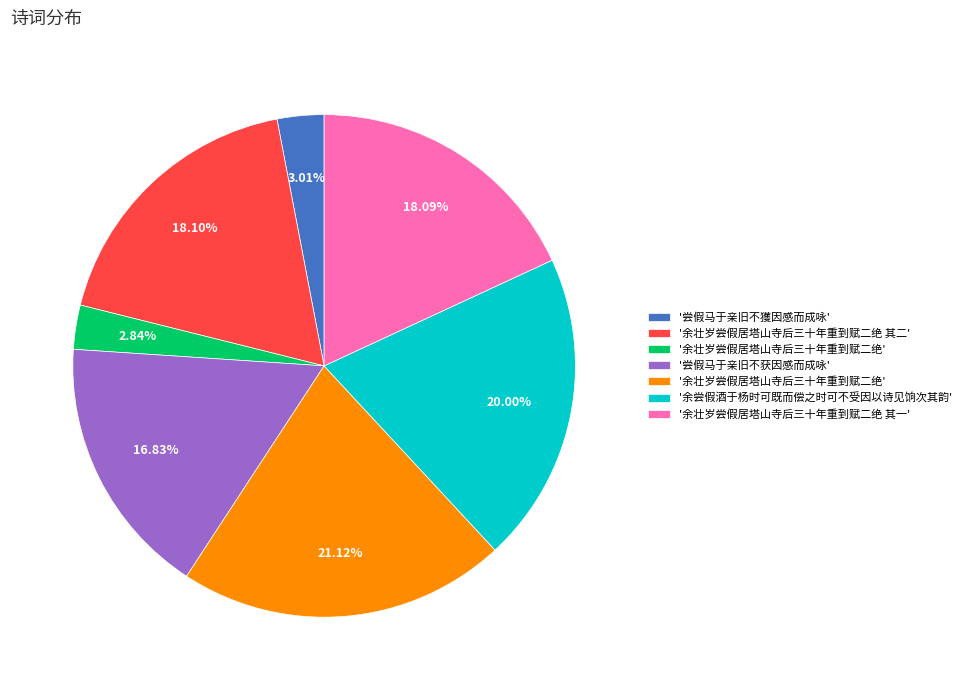

Is there a majority slice in this chart?

No